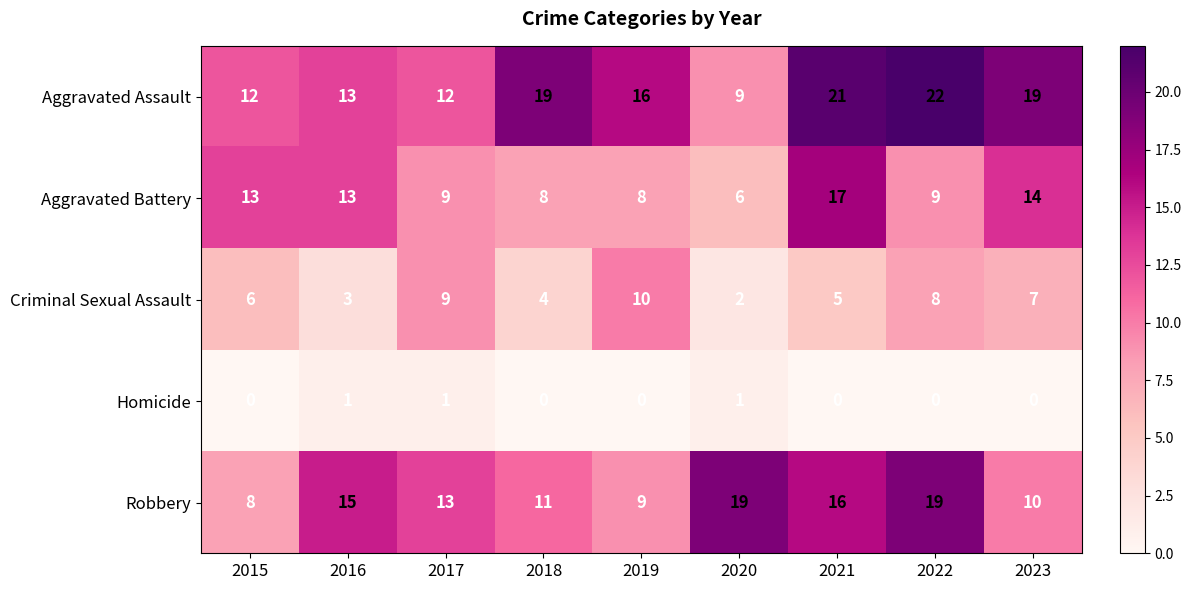

Rank the series by their average value, from highest to lowest.

Aggravated Assault, Robbery, Aggravated Battery, Criminal Sexual Assault, Homicide